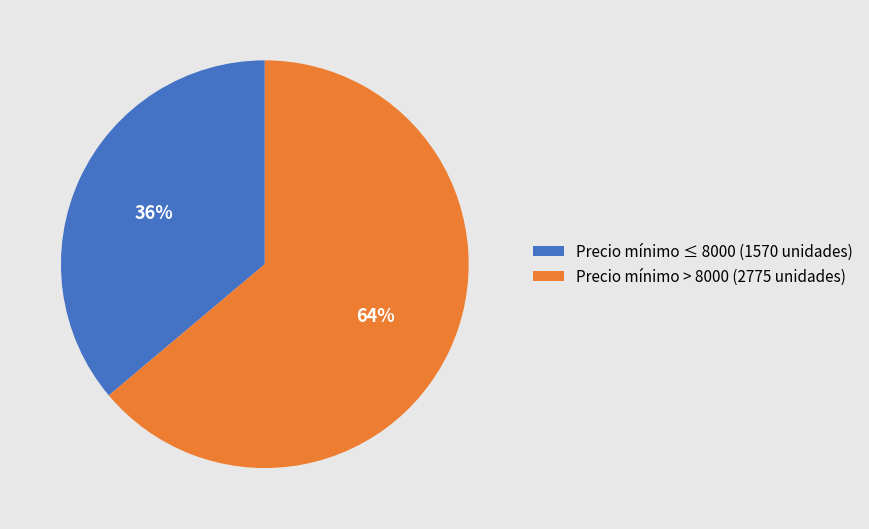

Approximately how many times larger is the value at Precio mínimo ≤ 8000 (1570 unidades) compared to Precio mínimo > 8000 (2775 unidades)?

0.6